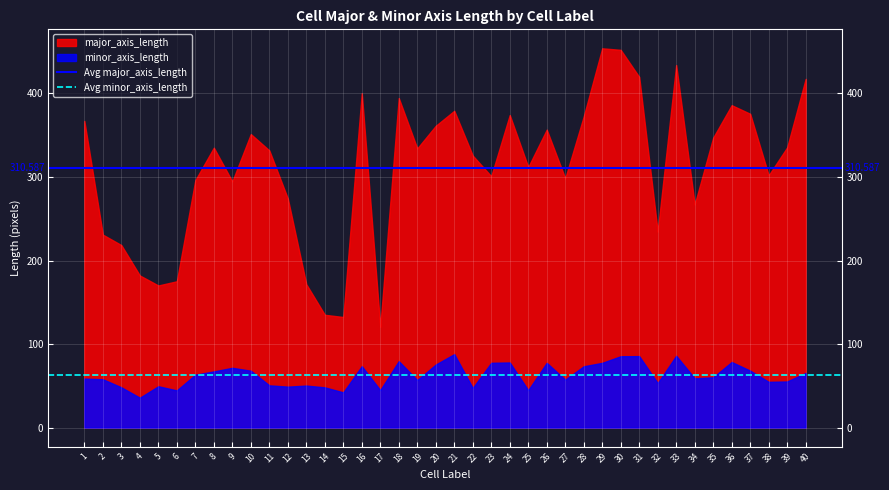

What is the total value across all series at 1?

425.8